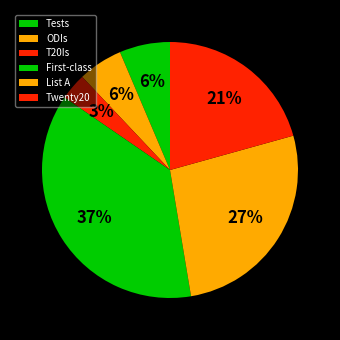

To the nearest percent, what portion does Twenty20 represent?

21%